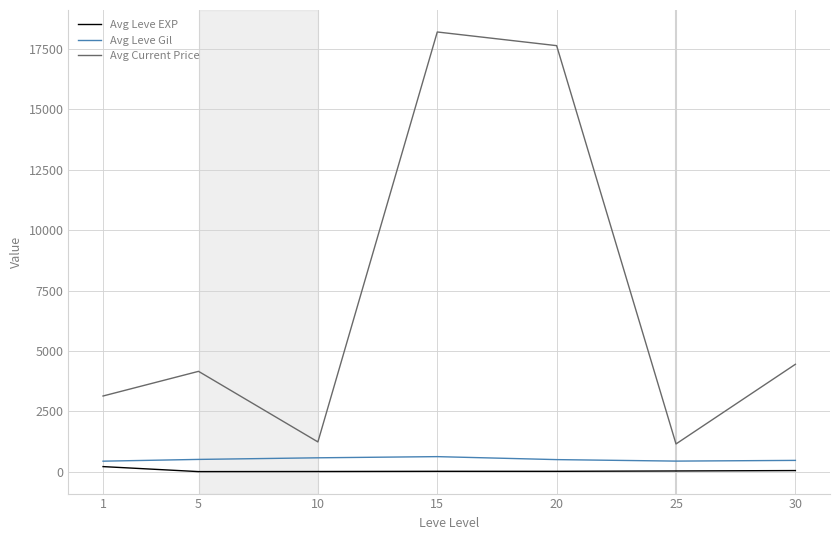

True or false: Avg Leve Gil and Avg Current Price cross at least once.

False